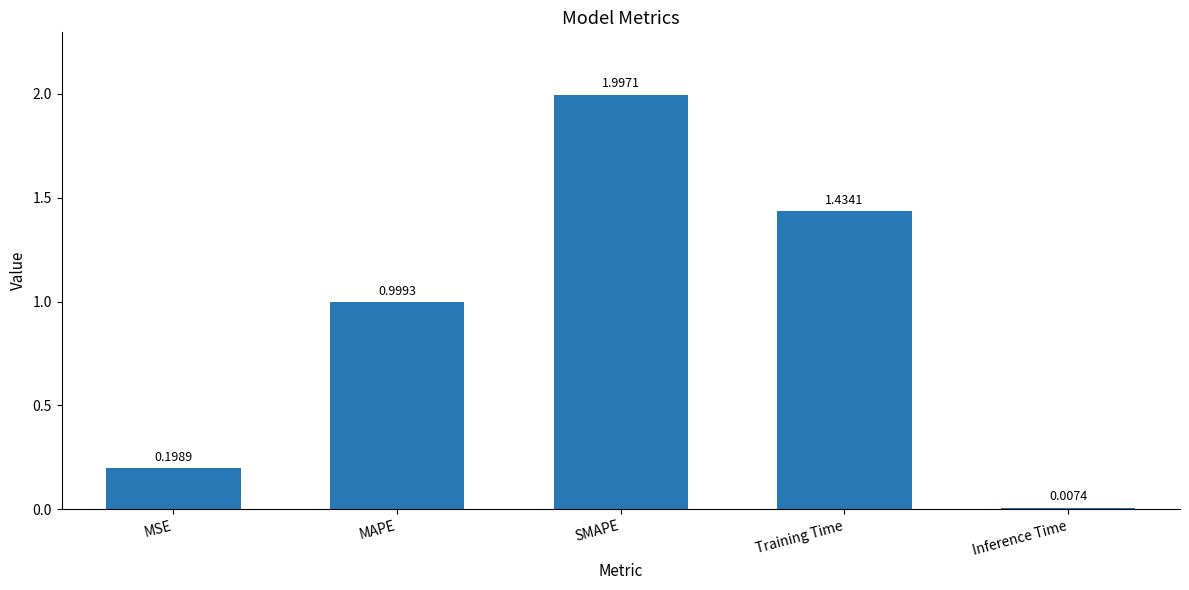

What is the value of the 2nd bar from the left?

1.0